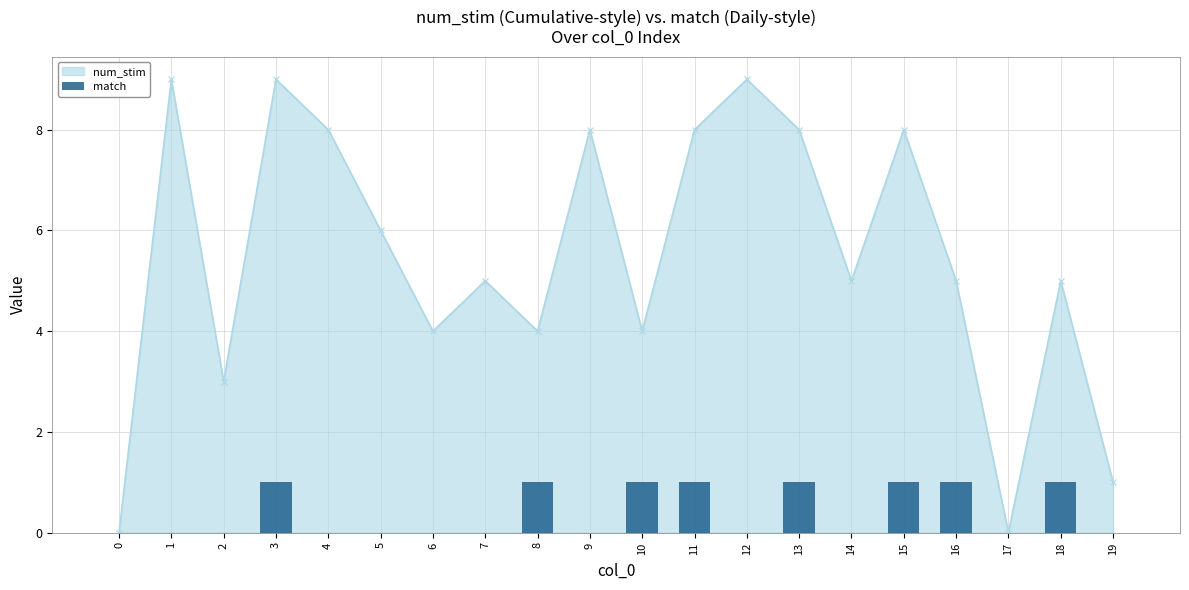

Count the number of values greater than 0.

8